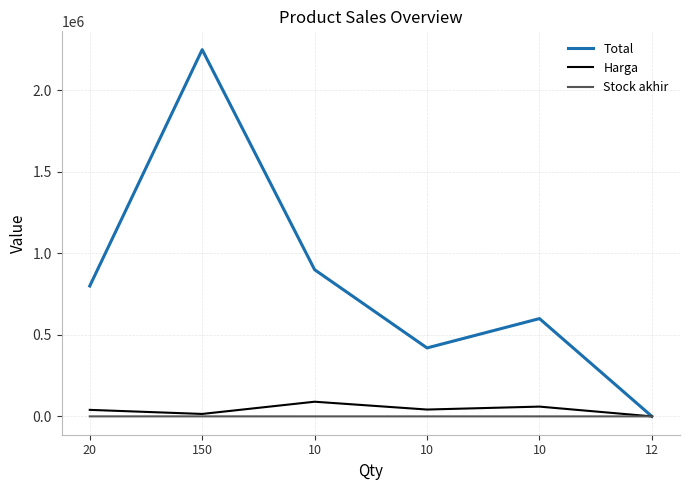

What are all the series names shown in the legend?

Total, Harga, Stock akhir